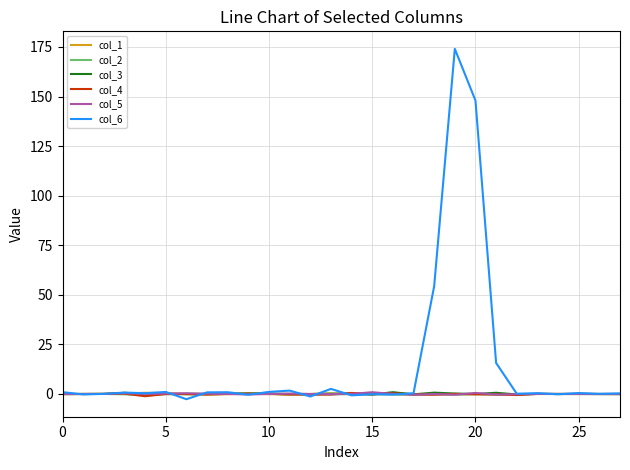

Which series has the widest spread of values?

col_6